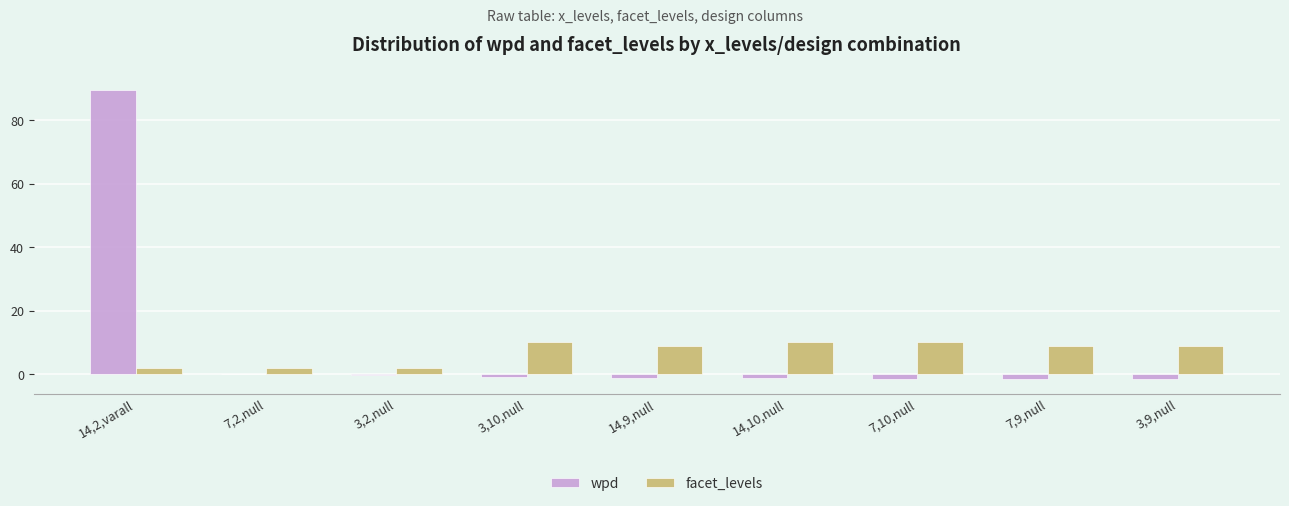

At which category is the sum across all series the highest?

14,2,varall